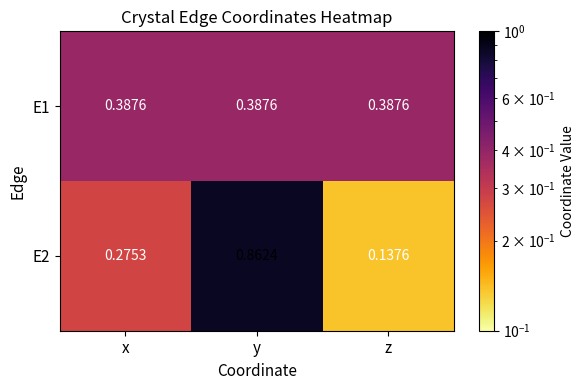

Which category has the highest value across all series?

y